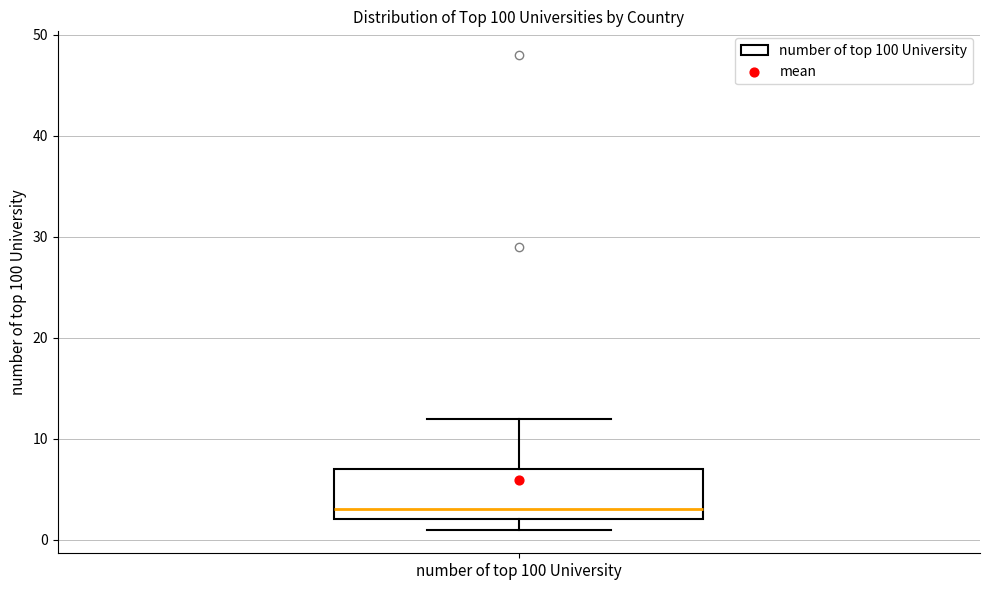

Transcribe this box plot: give where the median line is, the range the box spans, and where the two whiskers end, as read against the y-axis. The values are not printed on the chart, so give them approximately, as read against the axis.

median 3, box 2 to 7, whiskers 1 to 12